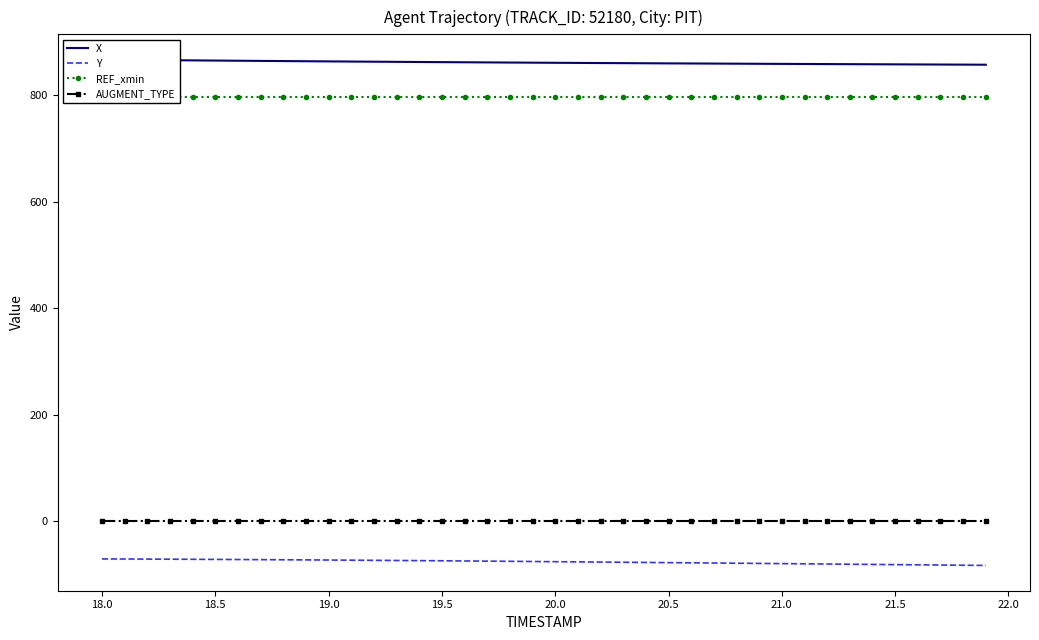

Does the chart have visible grid lines?

No